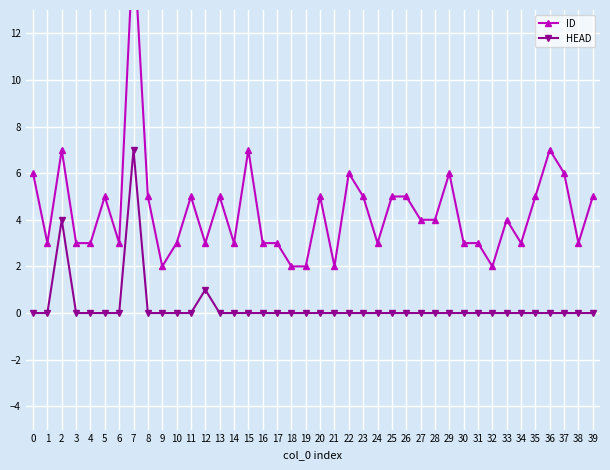

What is the value of the HEAD point at the 8th from the left?

7